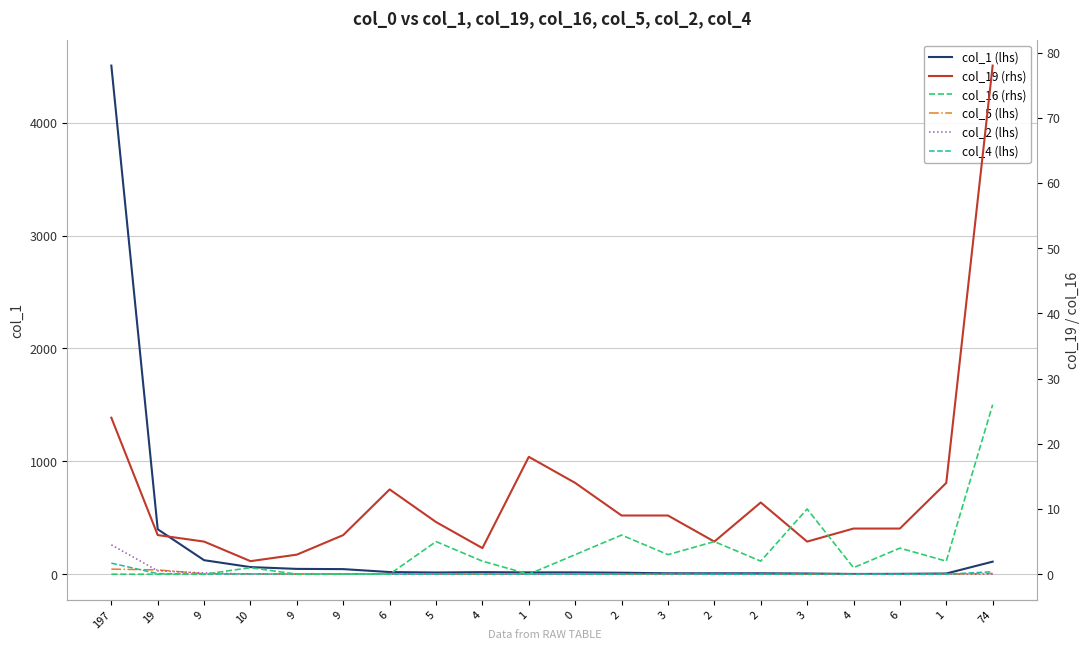

At which category is the sum across all series the highest?

197